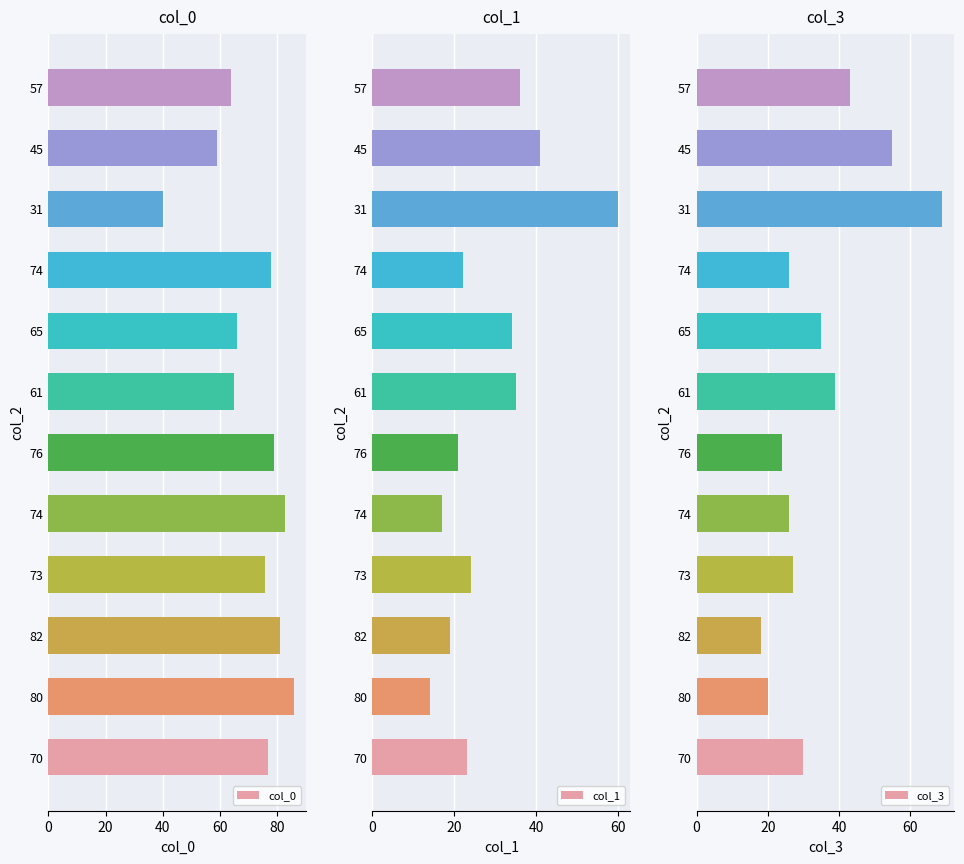

Which series has the largest total across all categories?

col_0